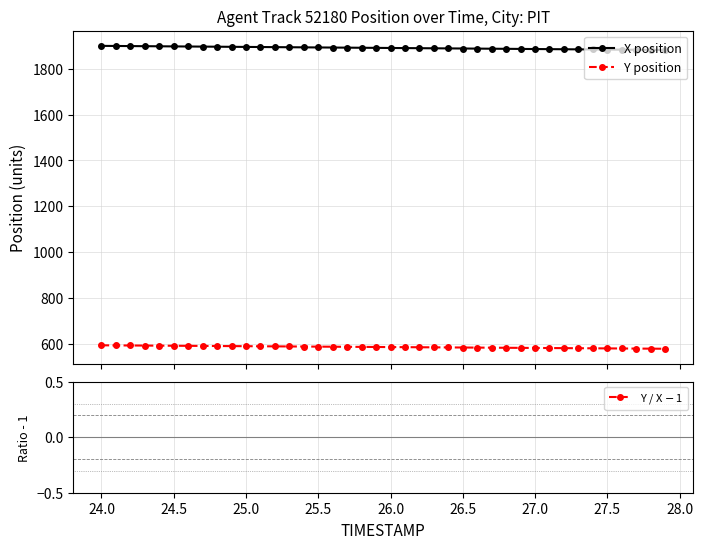

True or false: Y position and X position intersect in this chart.

False